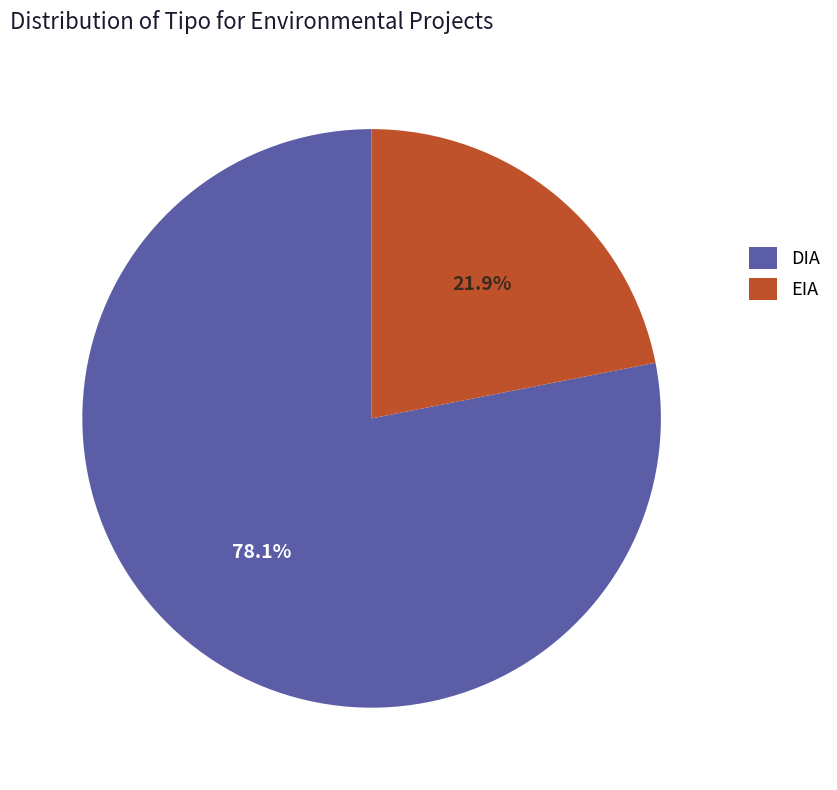

To the nearest percent, what percentage of the pie is DIA?

78%